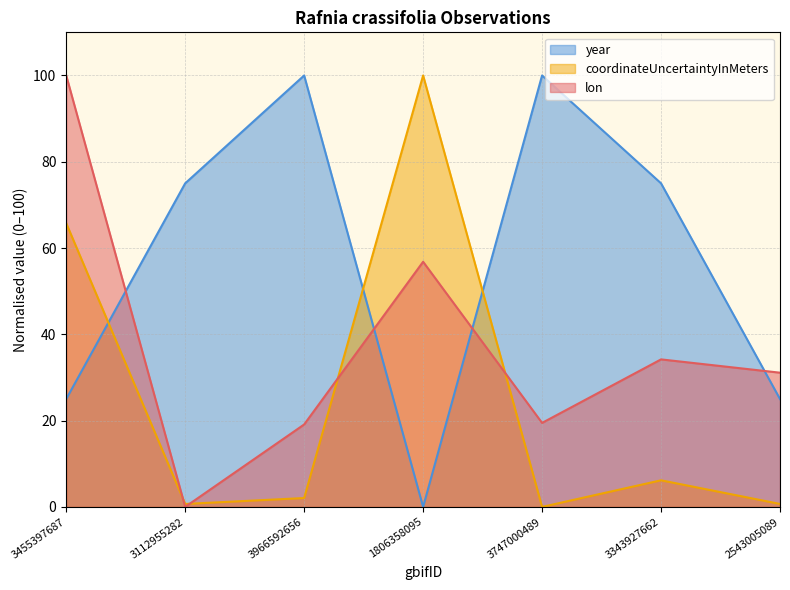

Which series has the largest range (max minus min)?

lon